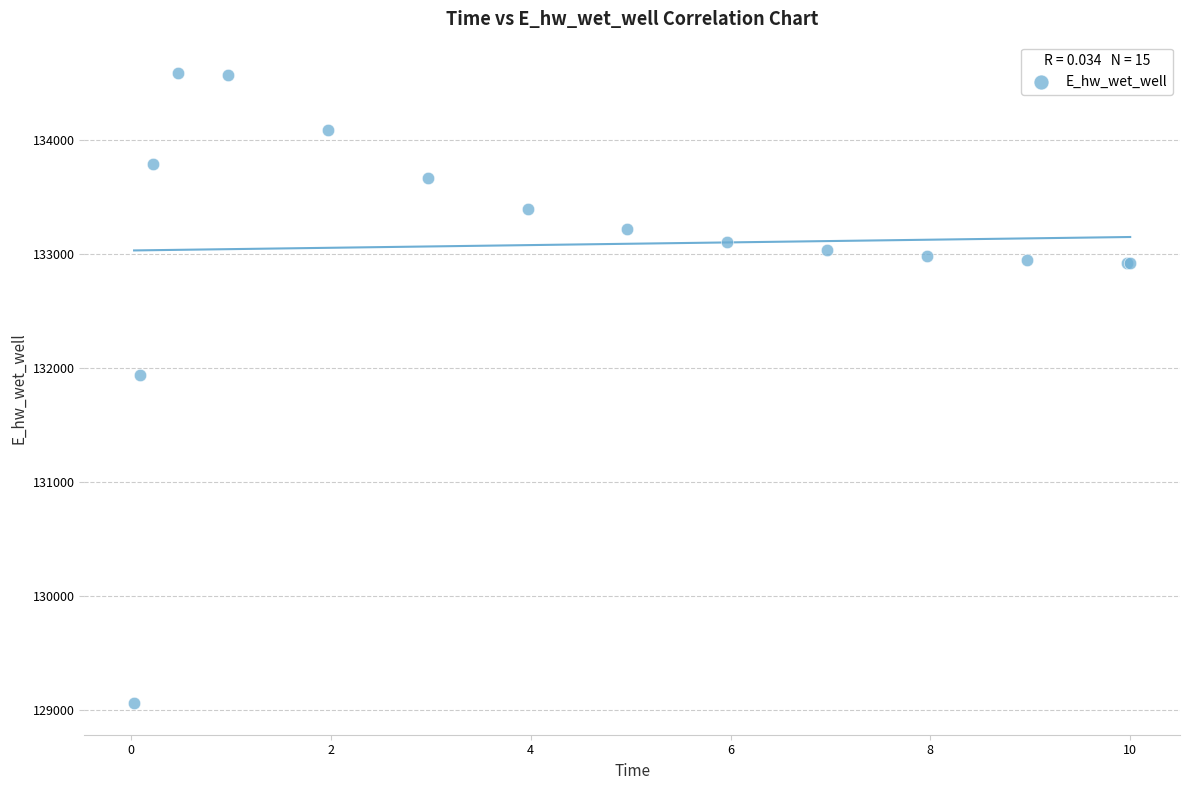

What Y value in the scatter plot is closest to 131822?

131943.1